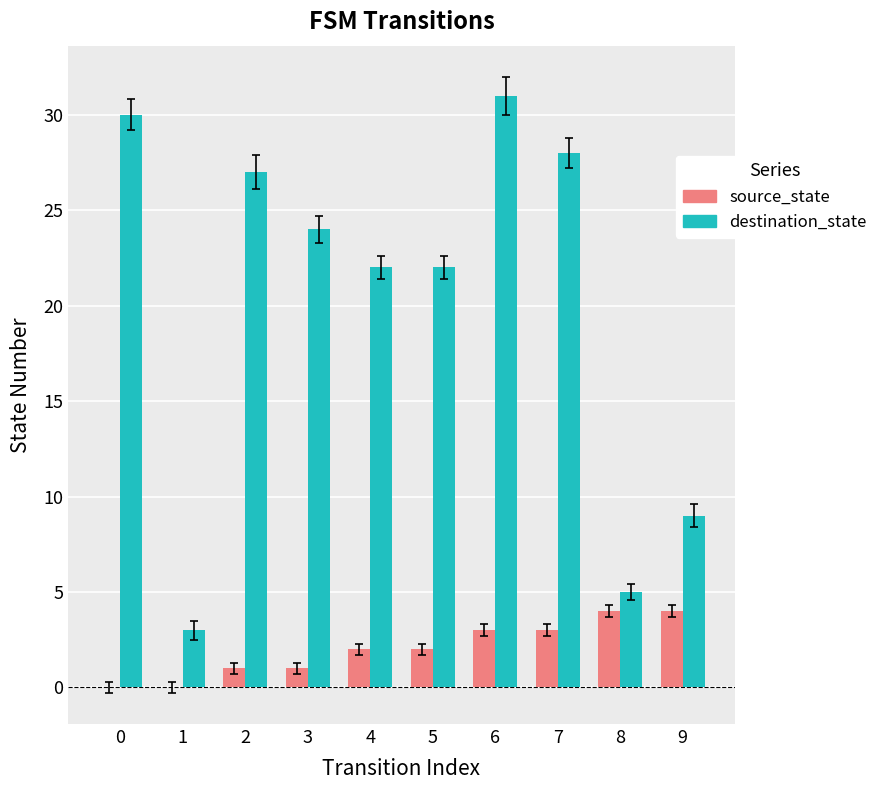

The destination_state series shows 5 at 8. True or false?

True